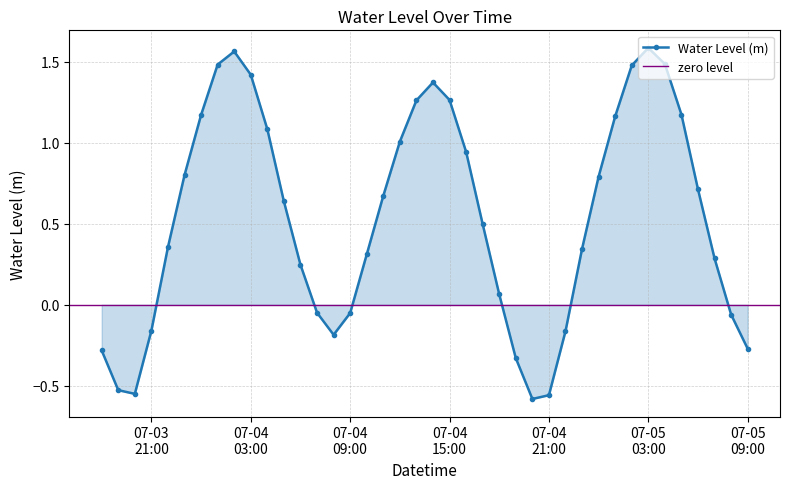

In Water Level (m), how many points are lower than both neighbors (excluding endpoints)?

3